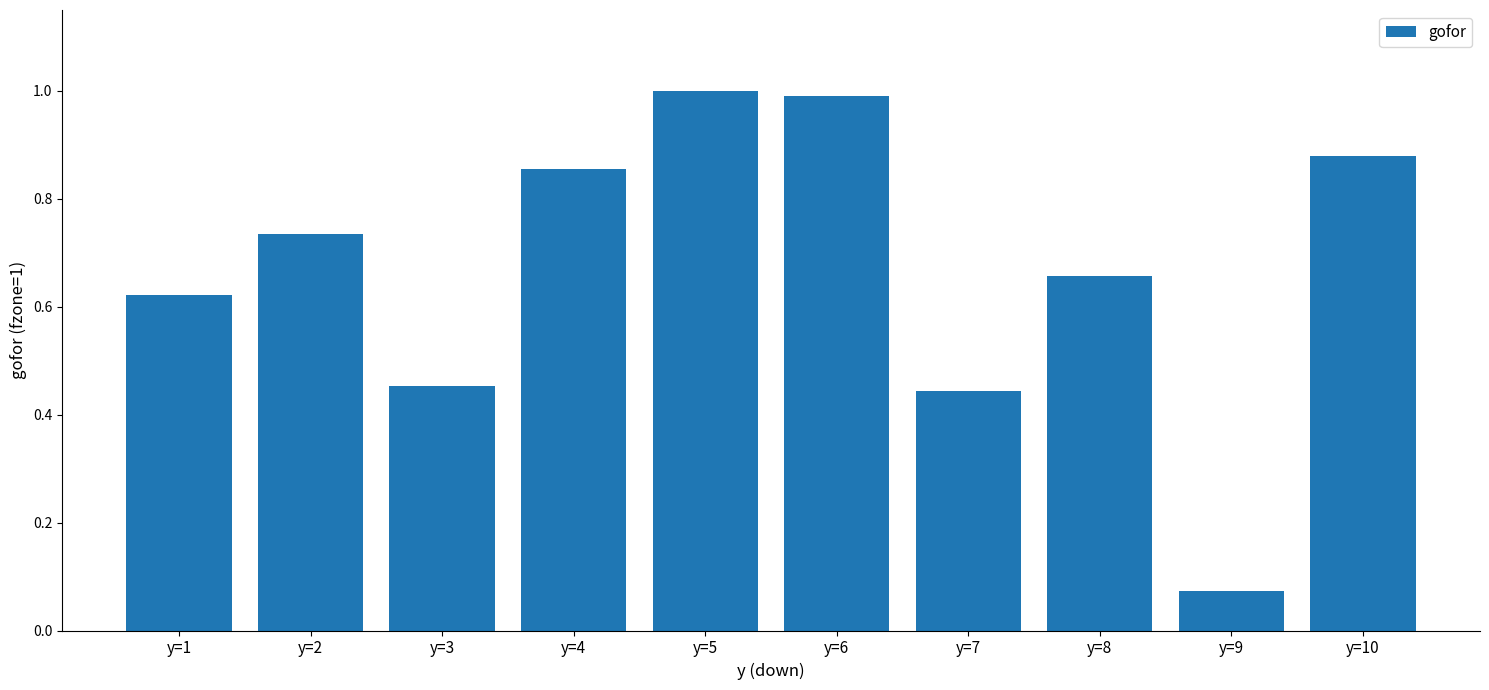

The value at y=8 is 1.0. True or false?

False